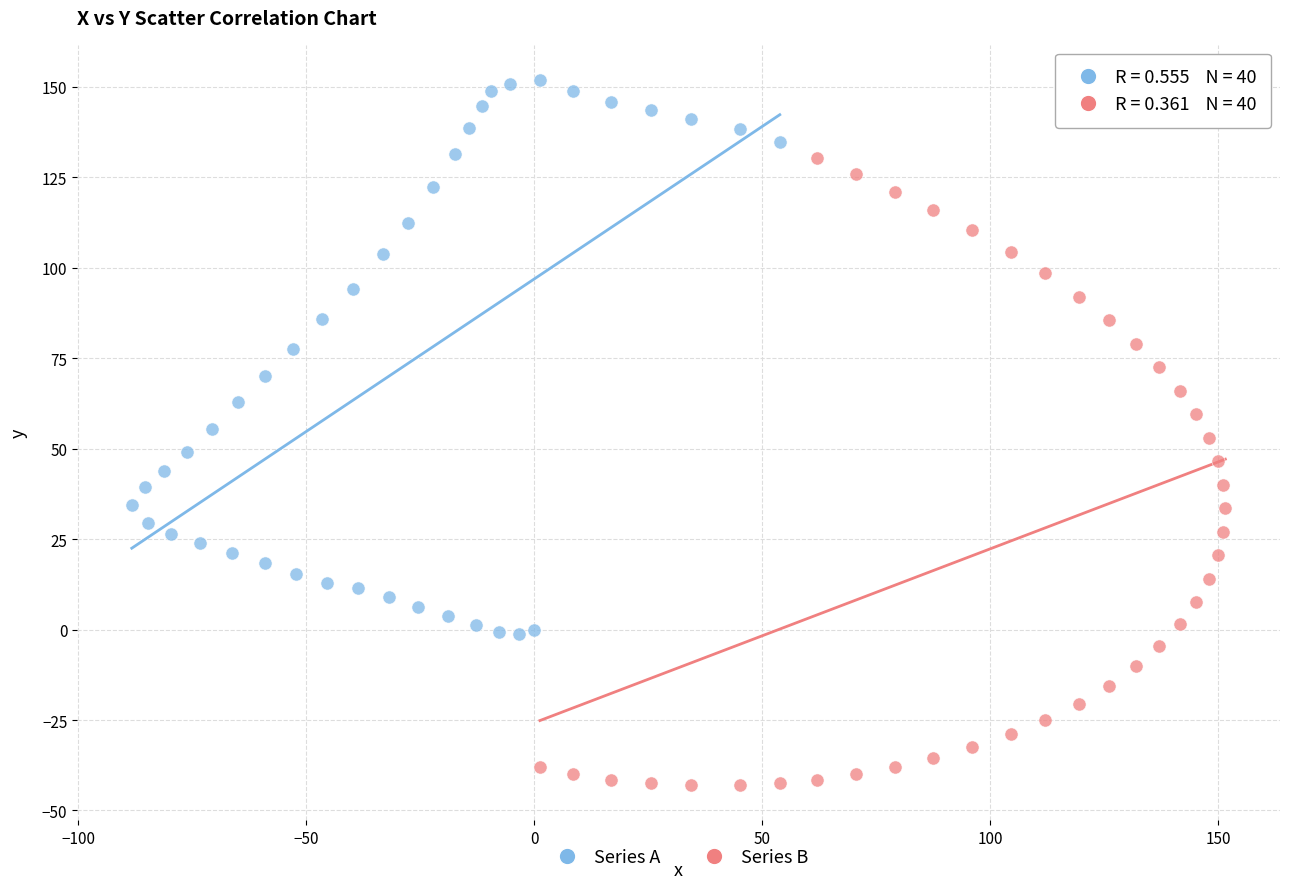

What are all the series names shown in the legend?

Series A, Series B